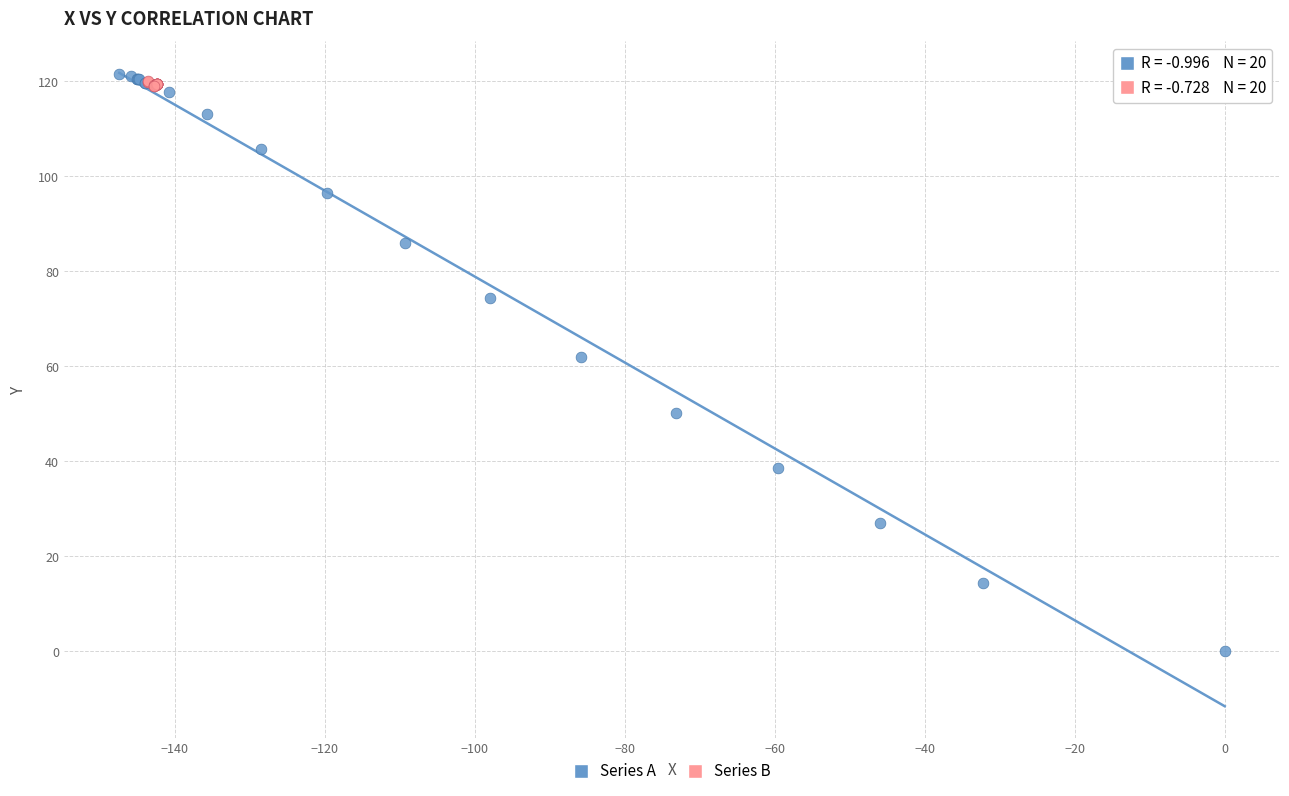

What are all the series names shown in the legend?

Series A, Series B